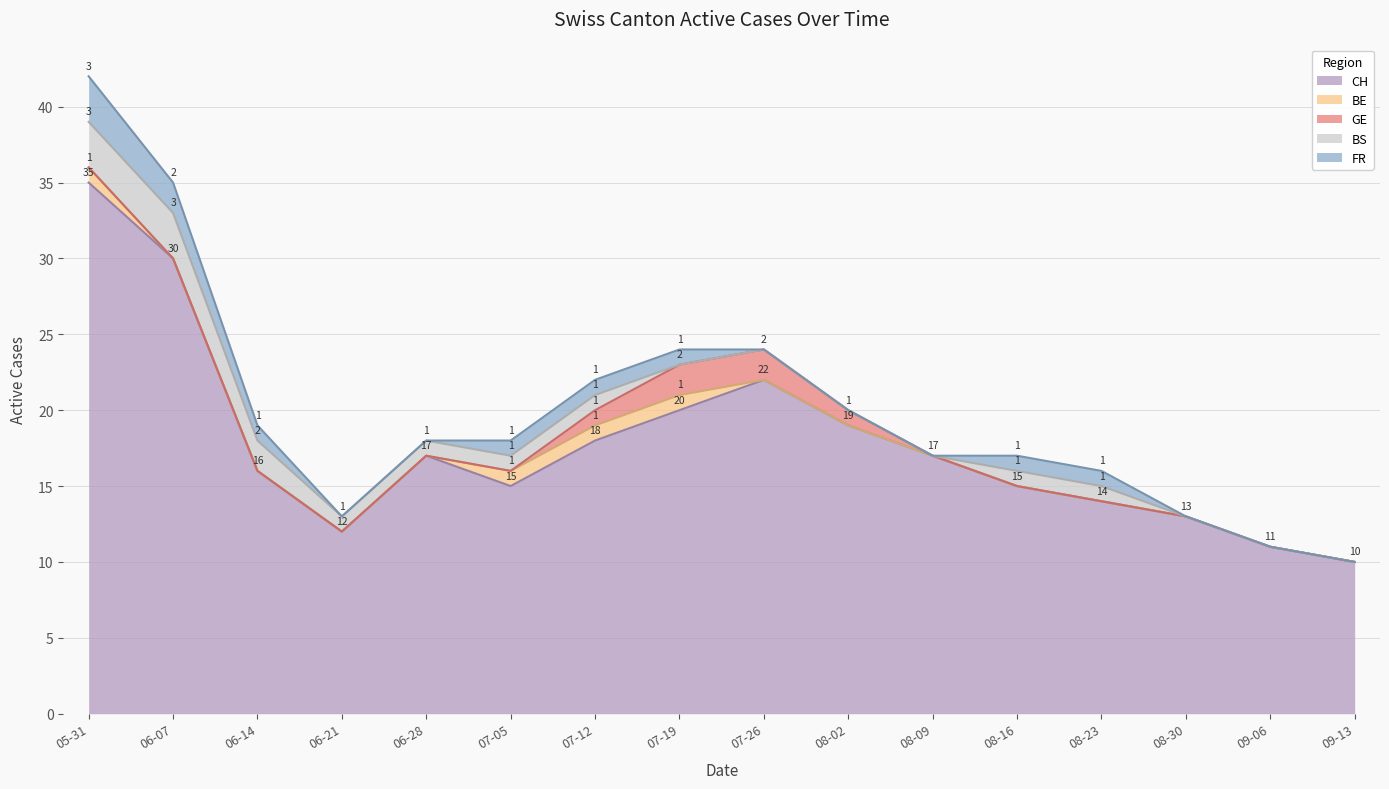

List the labels in order of BS value, smallest first.

2020-07-19, 2020-07-26, 2020-08-02, 2020-08-09, 2020-08-30, 2020-09-06, 2020-09-13, 2020-06-21, 2020-06-28, 2020-07-05, 2020-07-12, 2020-08-16, 2020-08-23, 2020-06-14, 2020-05-31, 2020-06-07